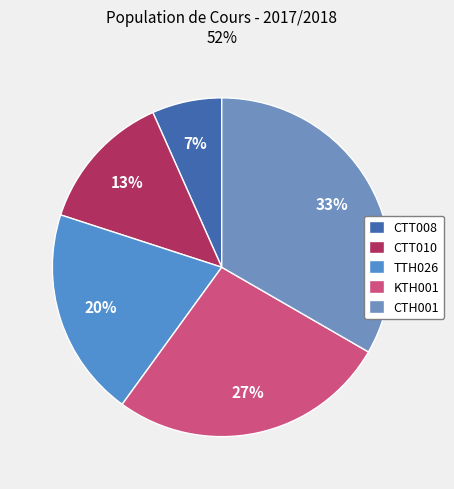

Which has a higher value, CTH001 or CTT010?

CTH001